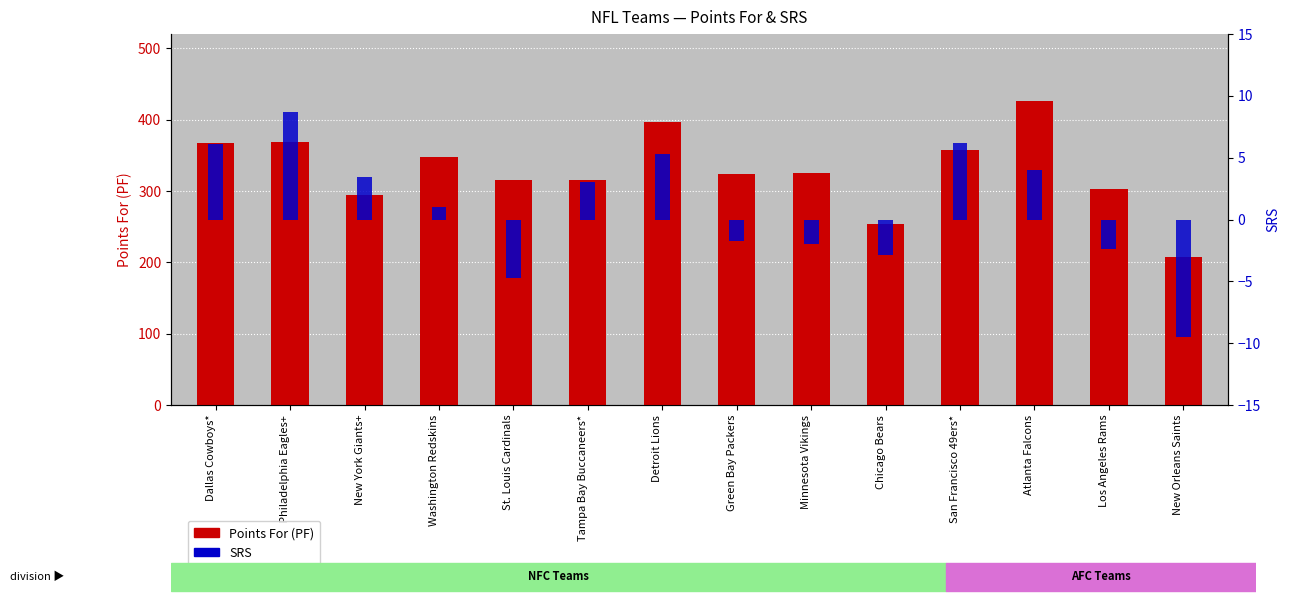

Which series has the largest total across all categories?

Points For (PF)